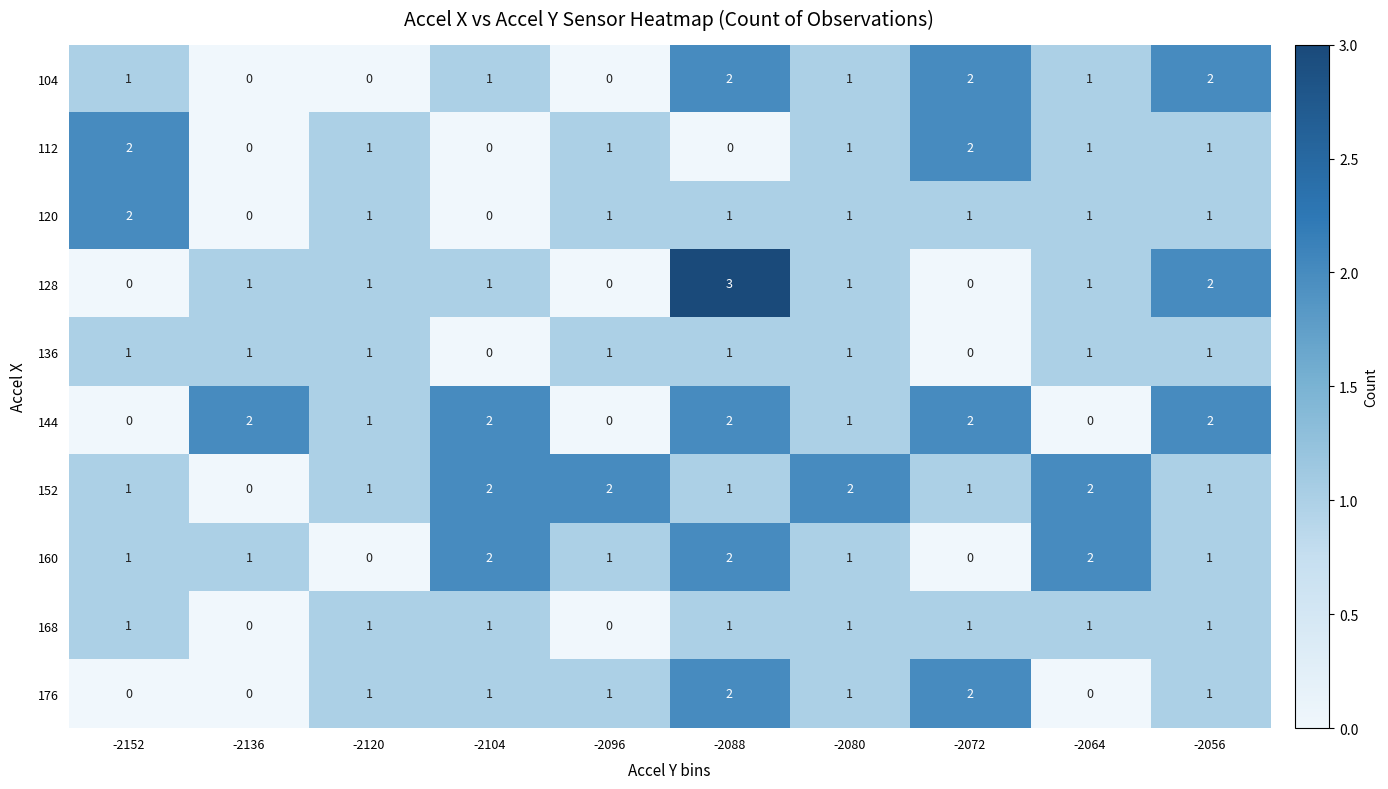

At which category does the chart reach its peak across all series?

-2088